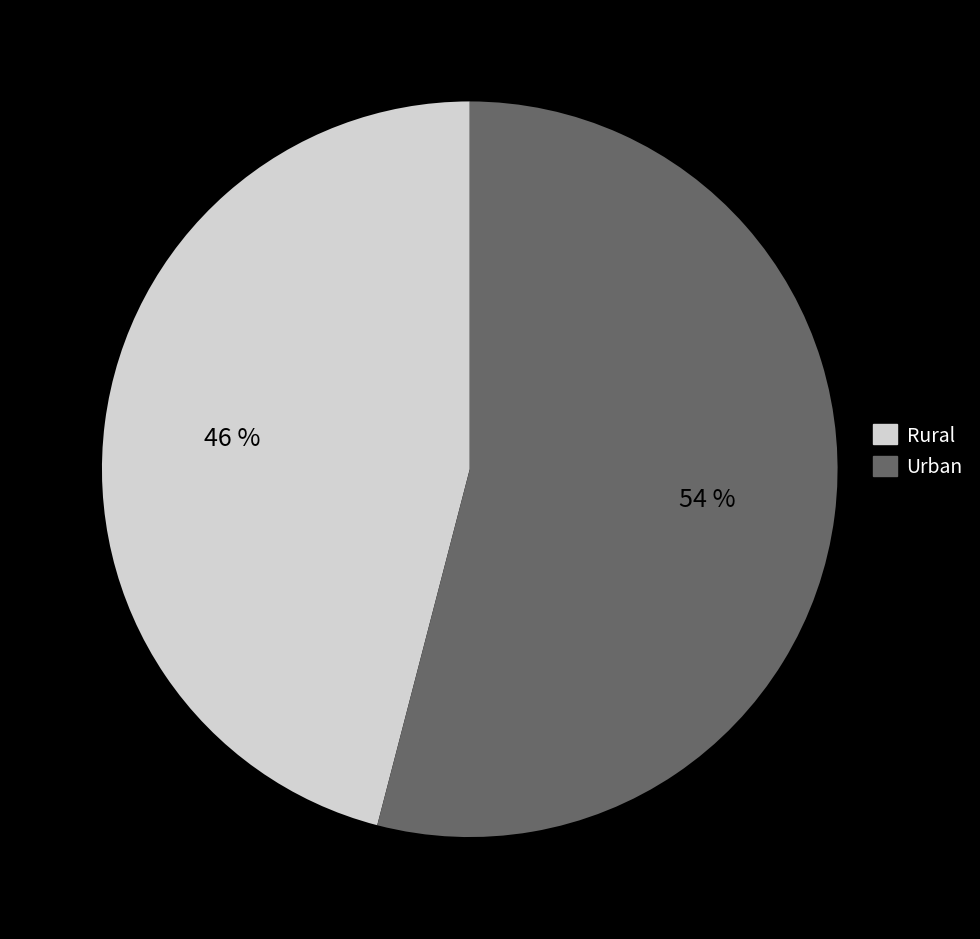

Combined, do Rural and Urban account for over 50%?

Yes